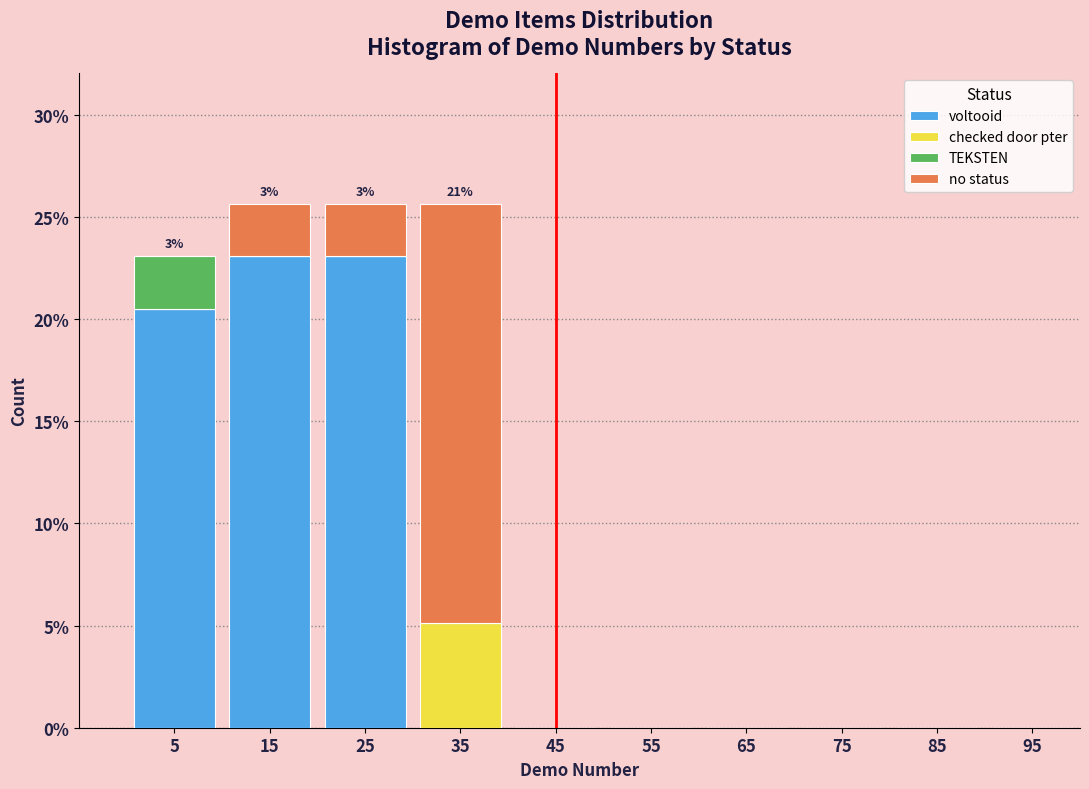

Is it true that voltooid equals 0.0 at 55?

True